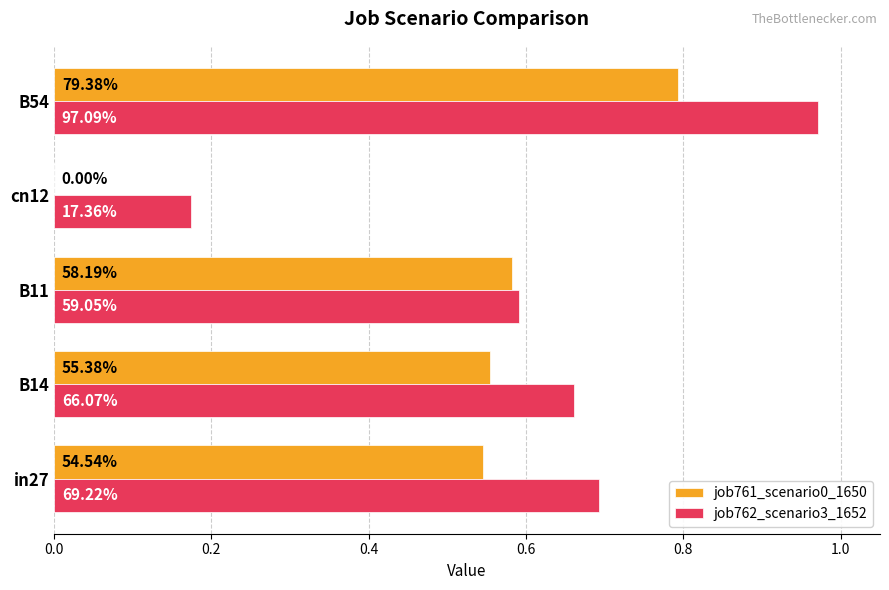

What is the value of the job762_scenario3_1652 bar at the 4th from the left?

0.2